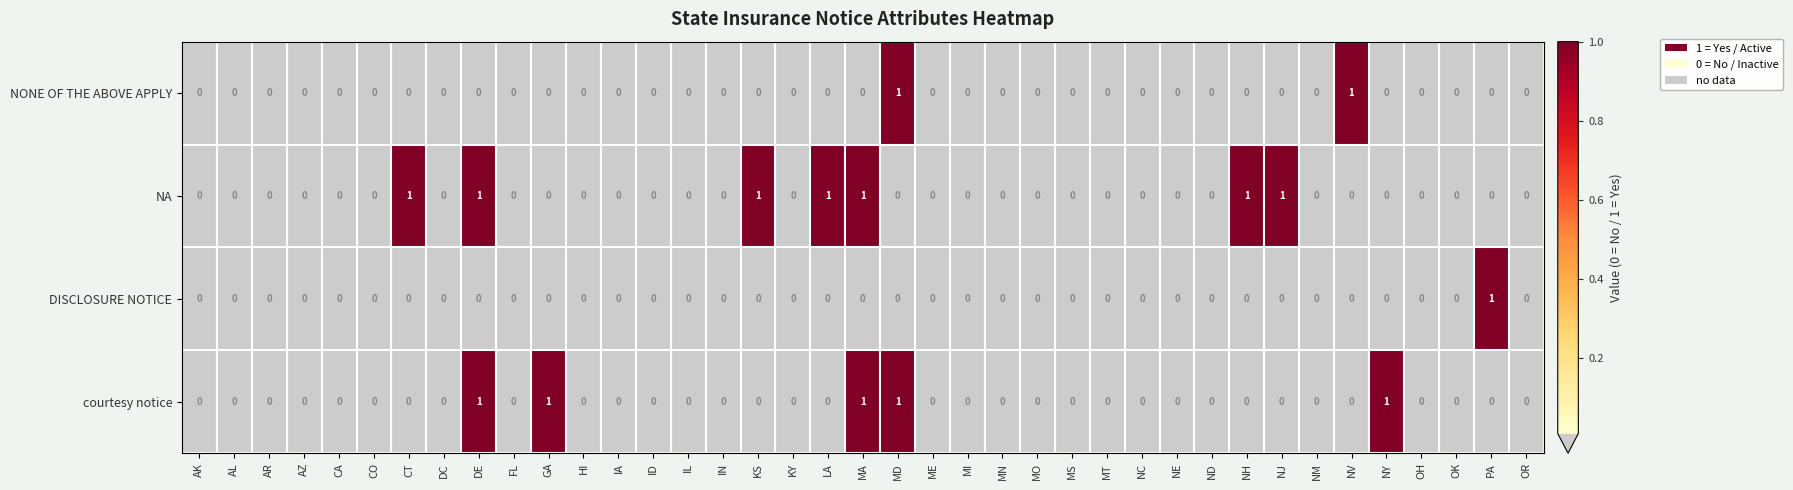

How many values in NA are above zero?

7